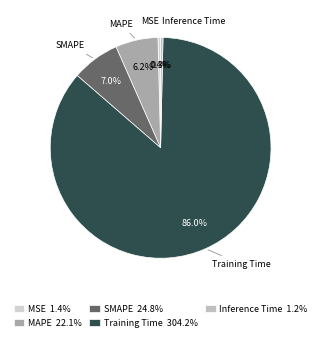

To the nearest percent, what is the average slice percentage?

20%